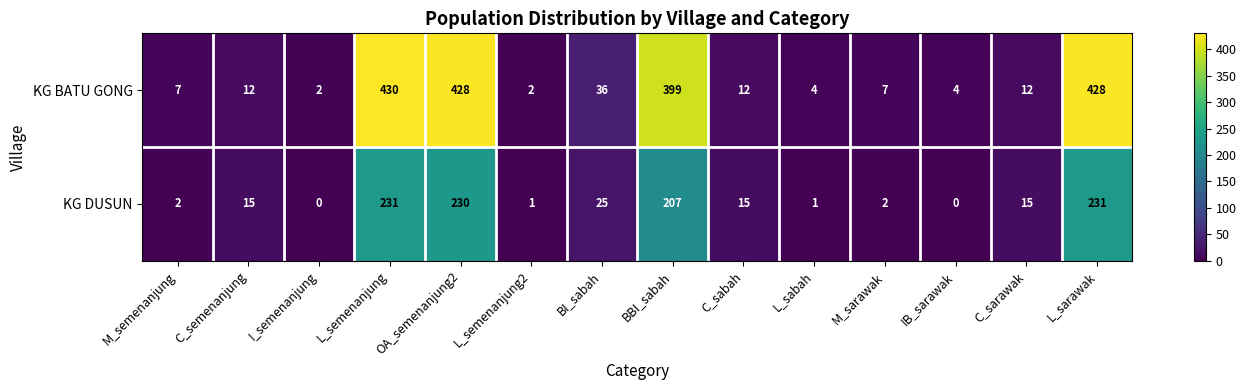

Which series changed the most between BI_sabah and L_sabah?

KG BATU GONG